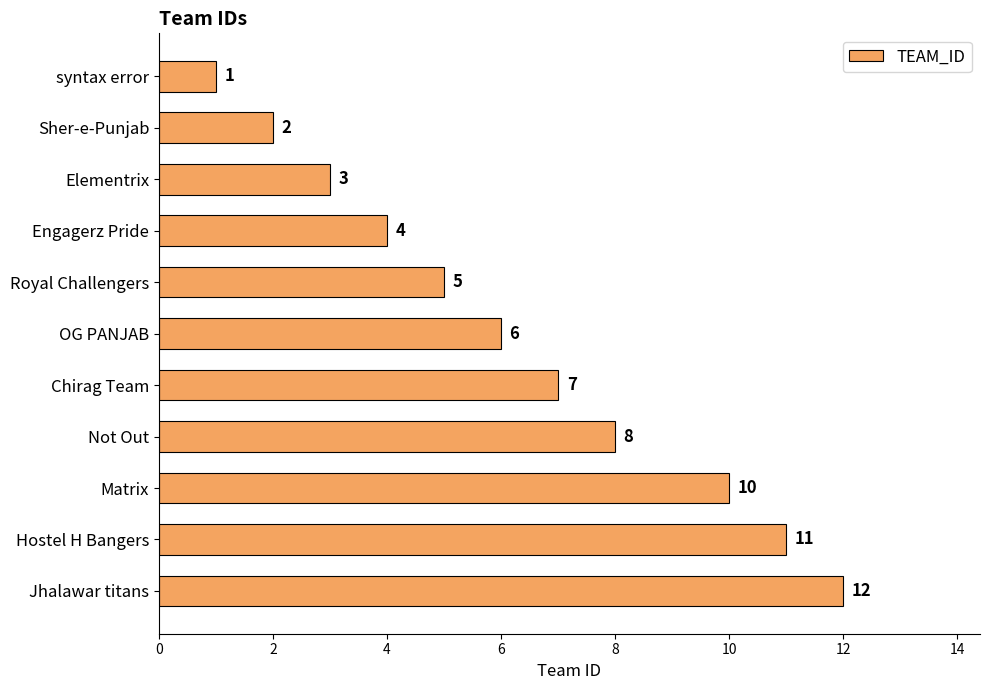

What is the label of the 7th bar from the bottom?

Royal Challengers